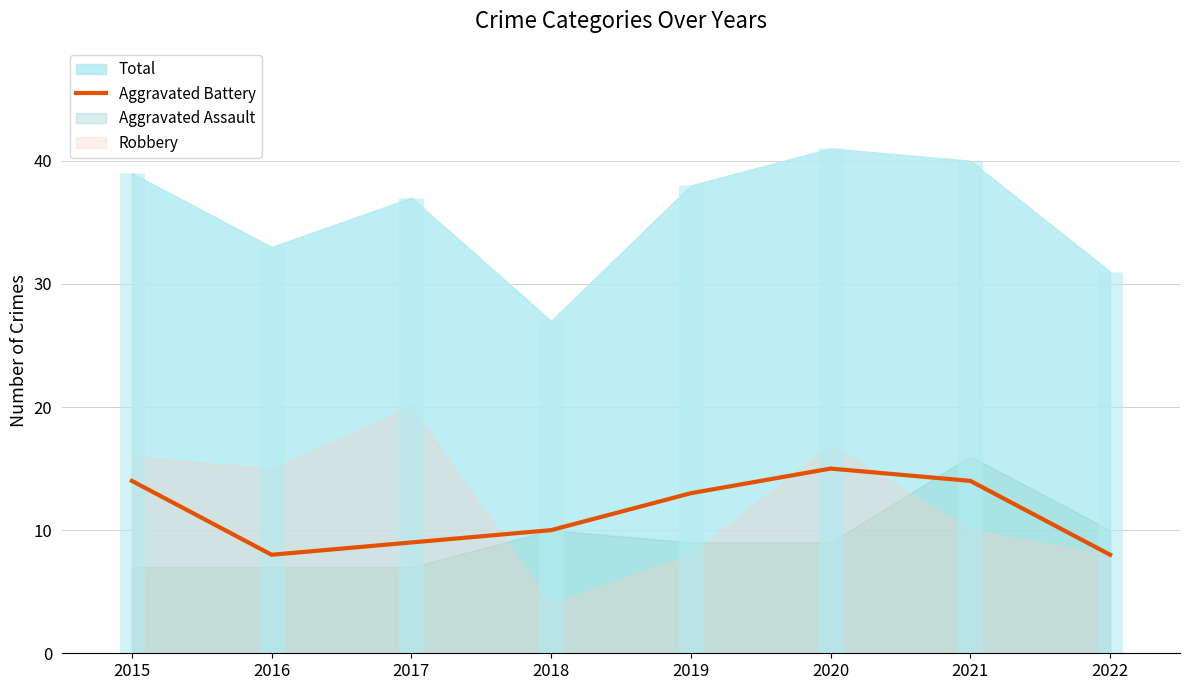

The value of Aggravated Battery at 2019 is 13. True or false?

True